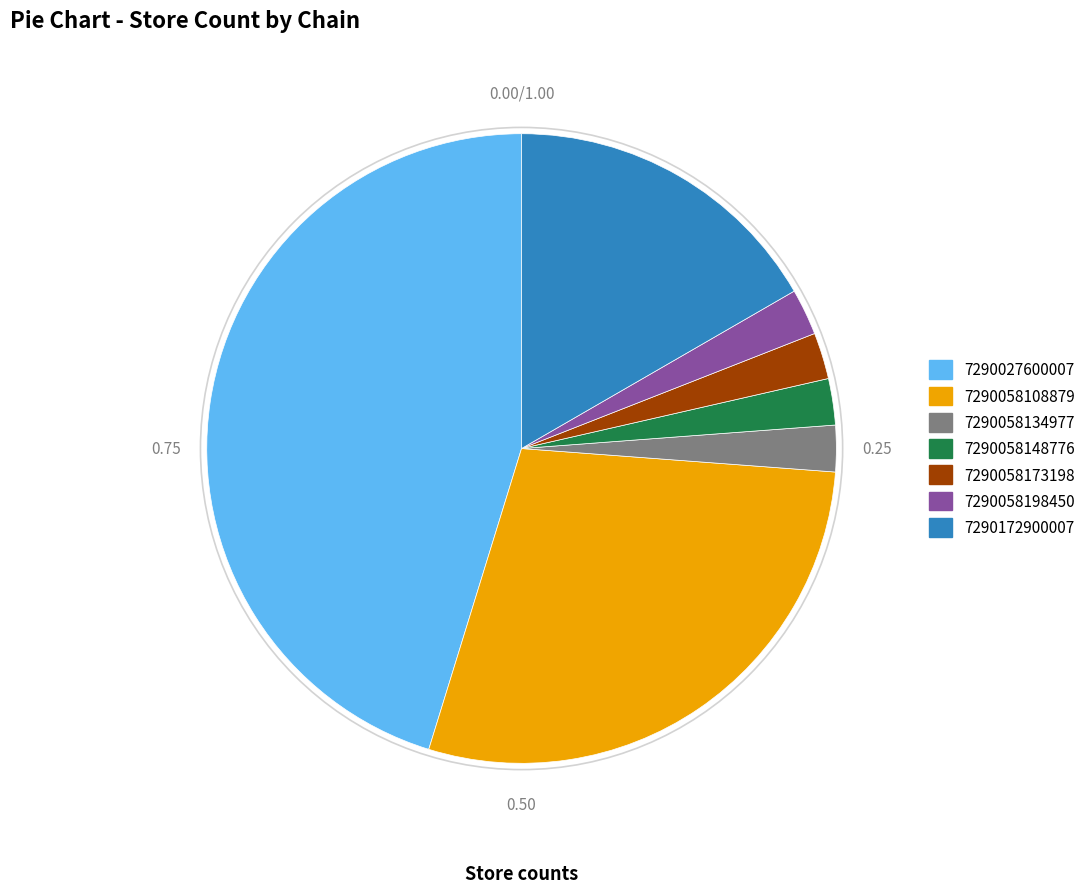

The 7290027600007 slice represents 32% of the pie. True or false?

False